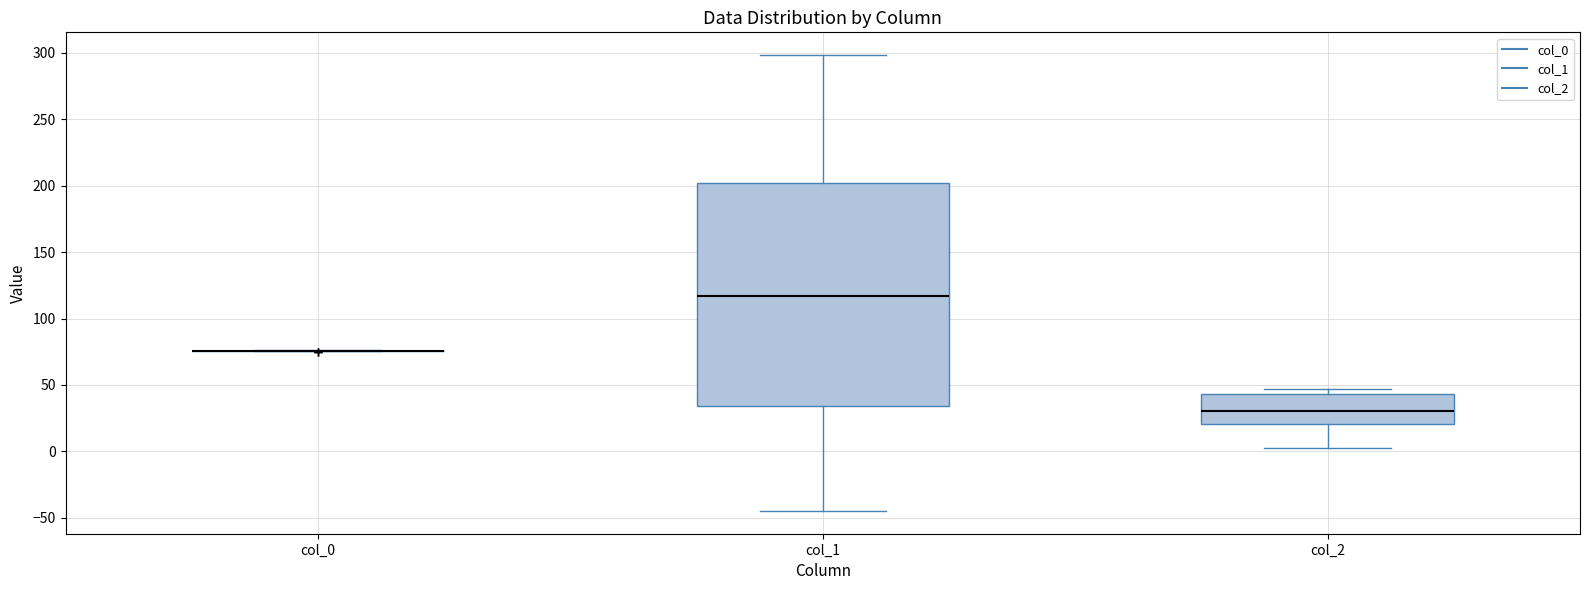

Reading left to right, read every box against the y-axis: the position of its median line, the range the box covers, and the ends of its whiskers. The values are not printed on the chart, so give them approximately, as read against the axis.

col_0: box collapsed to a line at 75, whiskers 75 to 75
col_1: median 115, box 35 to 200, whiskers -45 to 300
col_2: median 30, box 20 to 45, whiskers 5 to 45 (just above the box's upper edge)